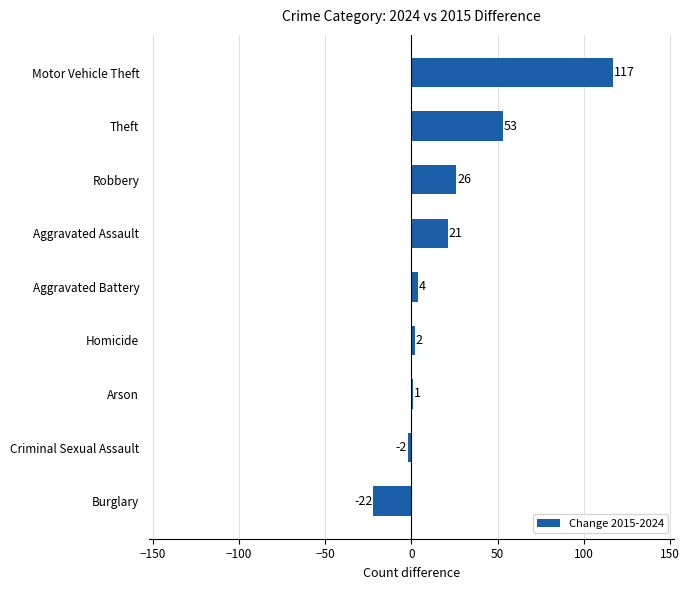

What is the difference between the maximum and second lowest values?

119